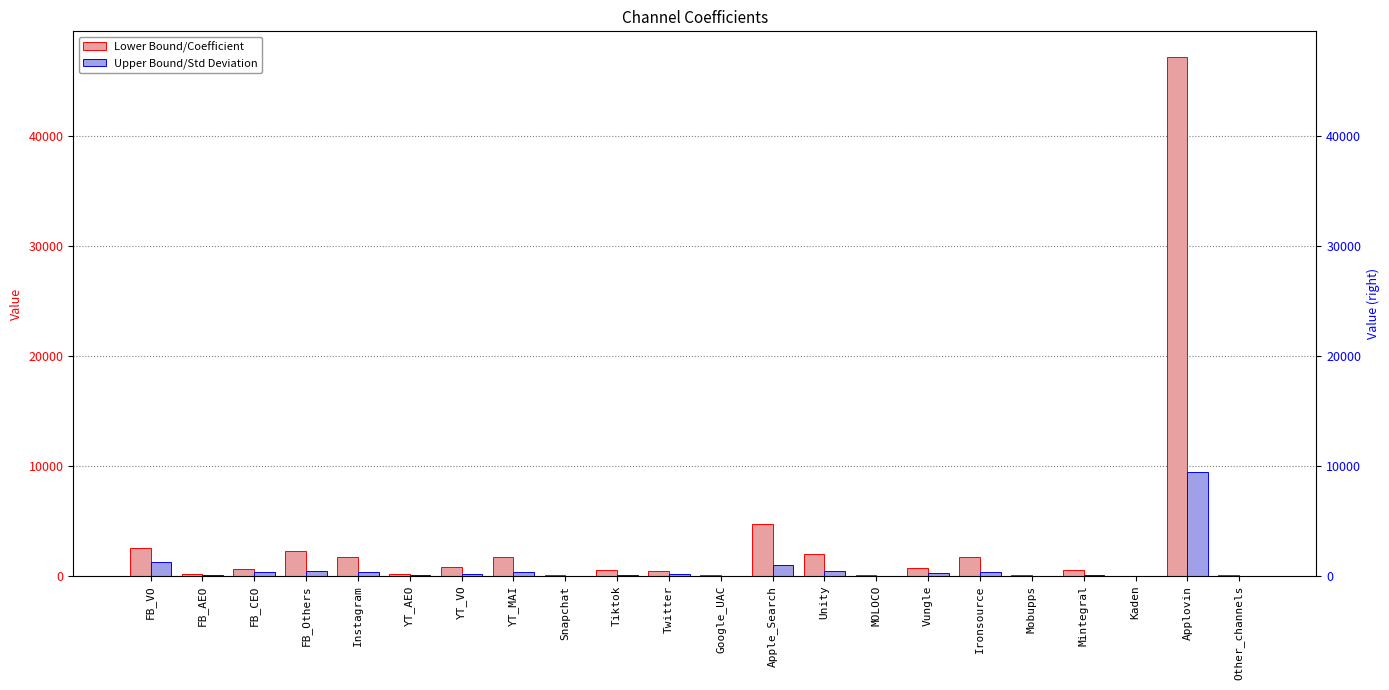

How many series are shown in this chart?

2